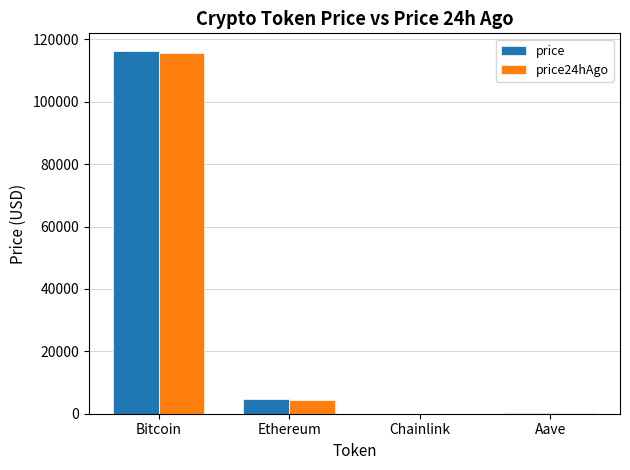

What is the average value of the price series?

30293.4